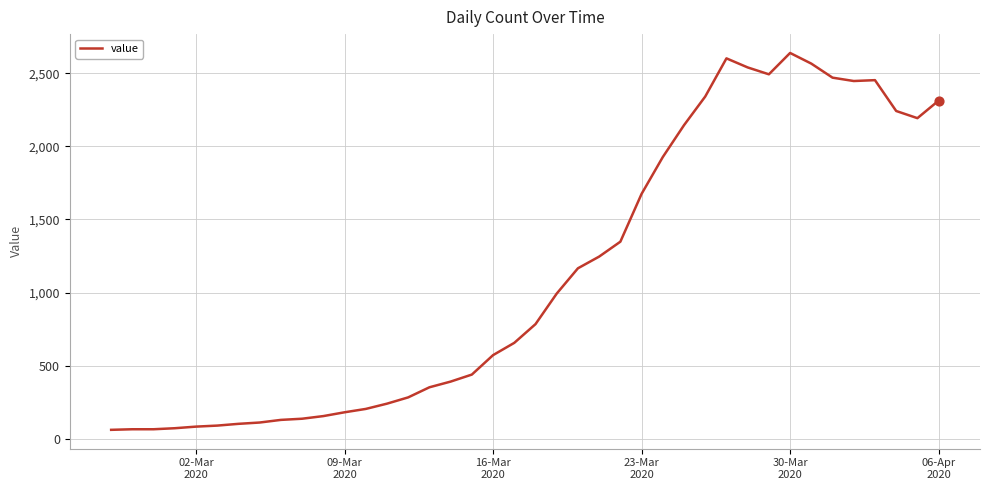

What is the smallest value displayed?

61